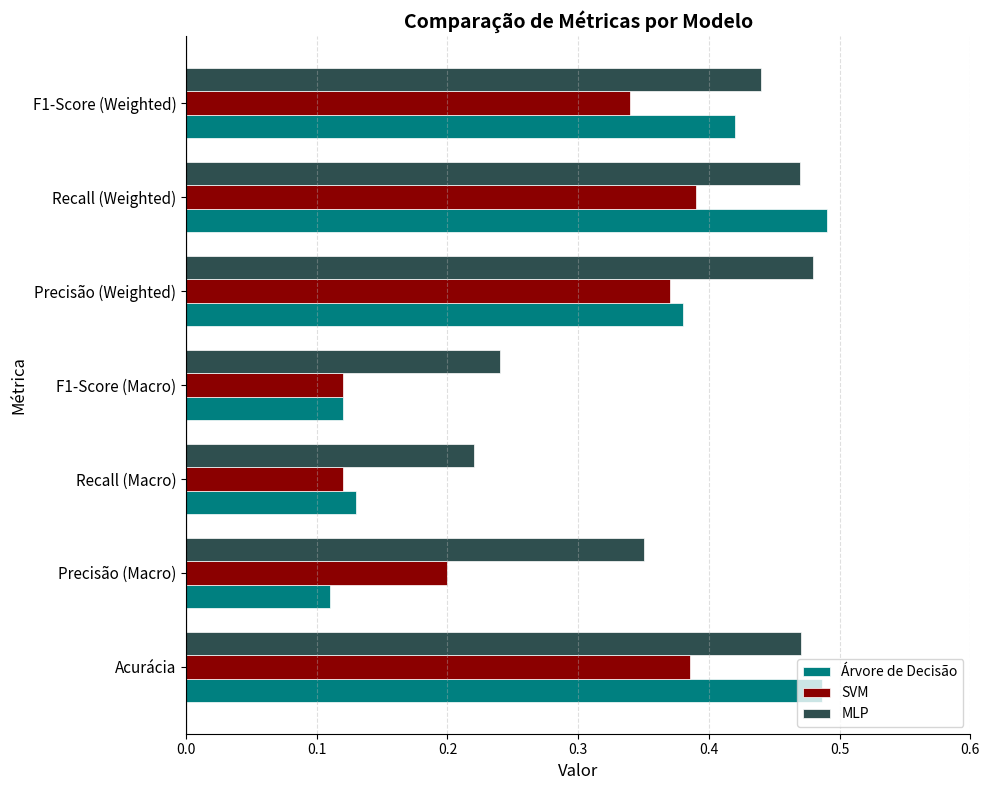

Between Precisão (Macro) and Recall (Macro), which series saw the biggest shift?

MLP